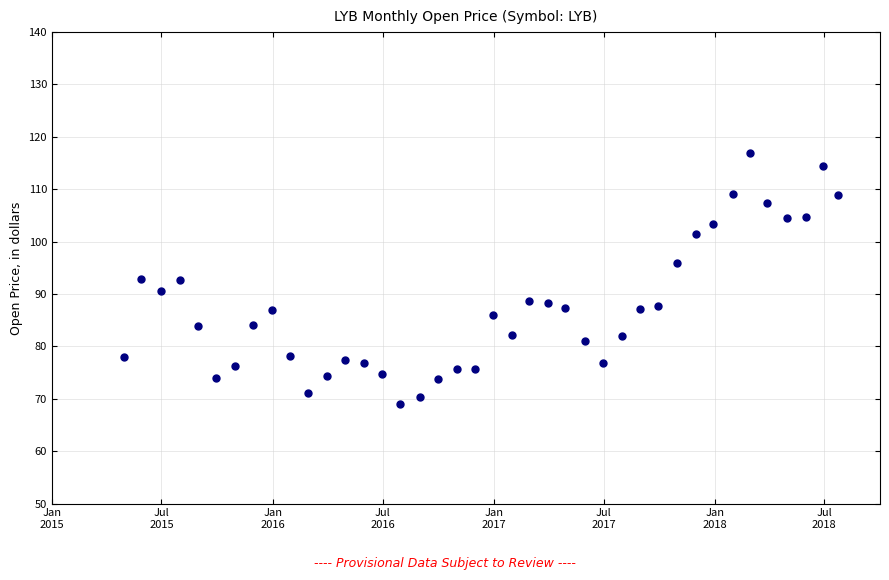

What is the range of X values (max minus min)?

1180.0